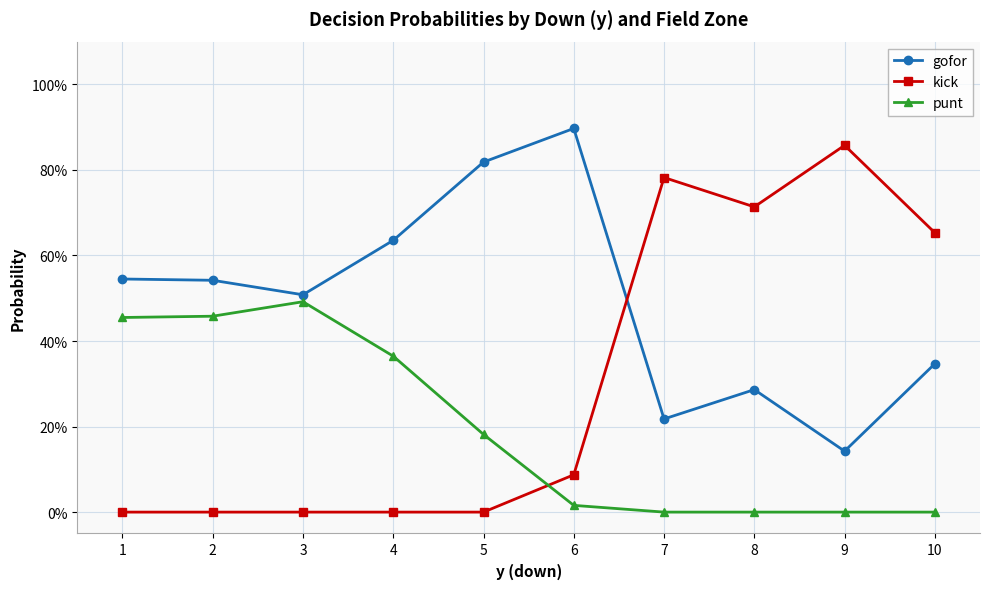

What are all the series names shown in the legend?

gofor, kick, punt